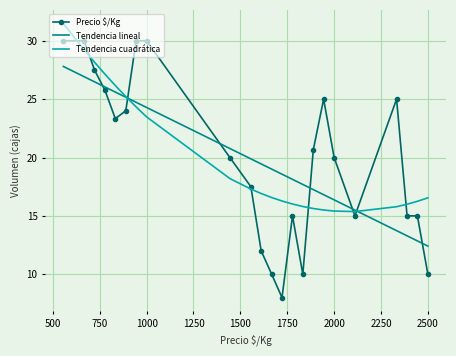

Rank the series by their maximum value, from highest to lowest.

Tendencia cuadrática, Precio $/Kg, Tendencia lineal